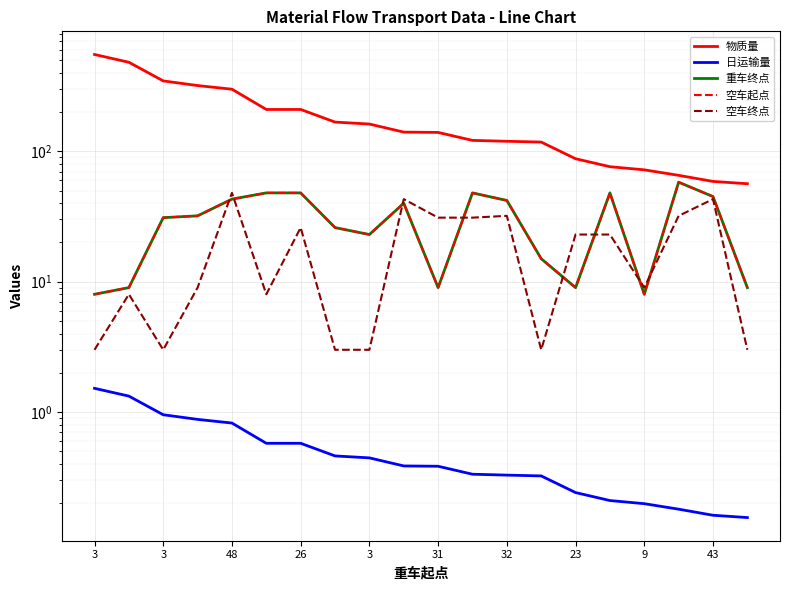

True or false: 空车终点 and 物质量 intersect in this chart.

False